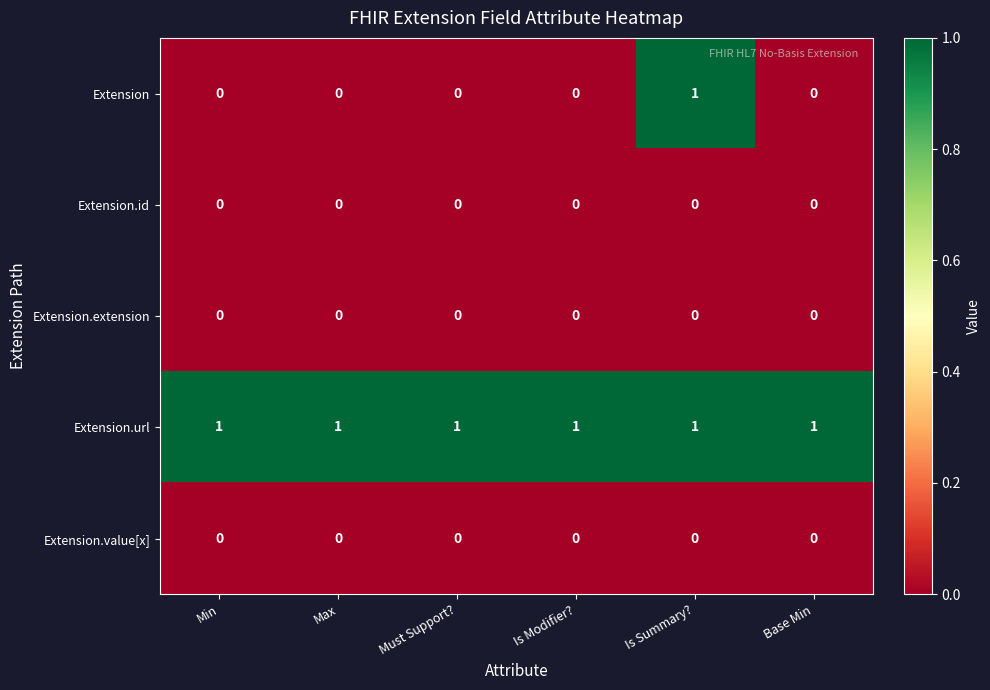

Which series has the widest spread of values?

Extension